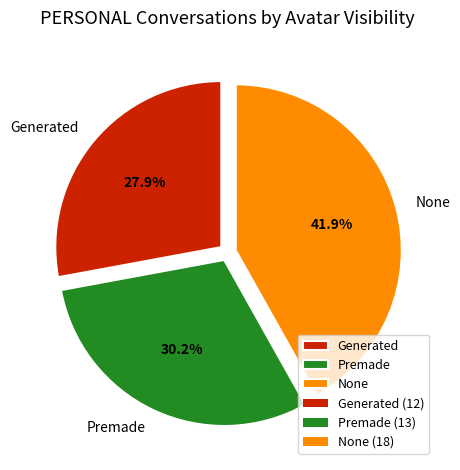

Between Premade and None, which is larger?

None